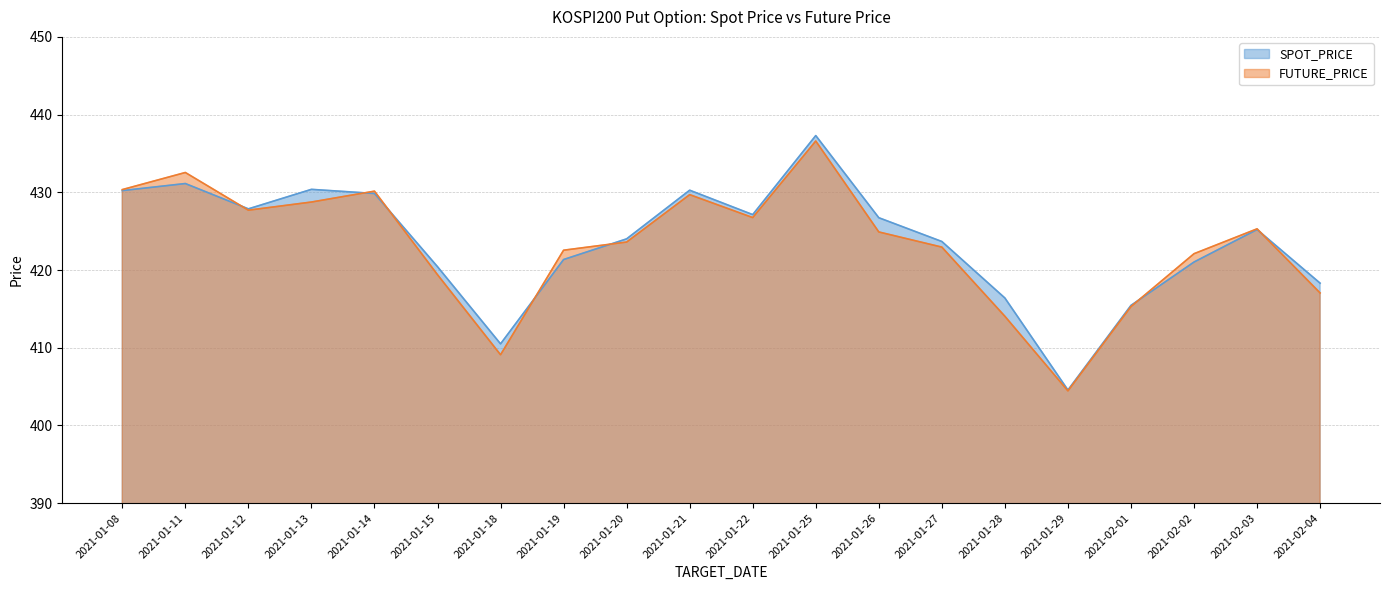

What is the difference between the maximum and minimum values in the FUTURE_PRICE series?

32.2